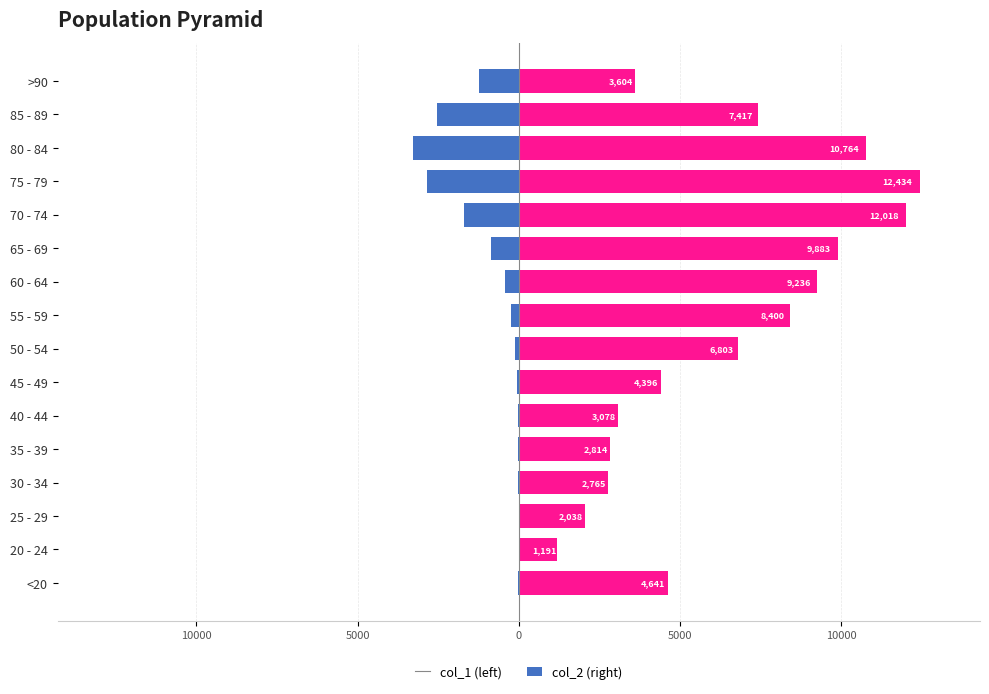

Which series changed the most between 25 - 29 and 30 - 34?

col_2